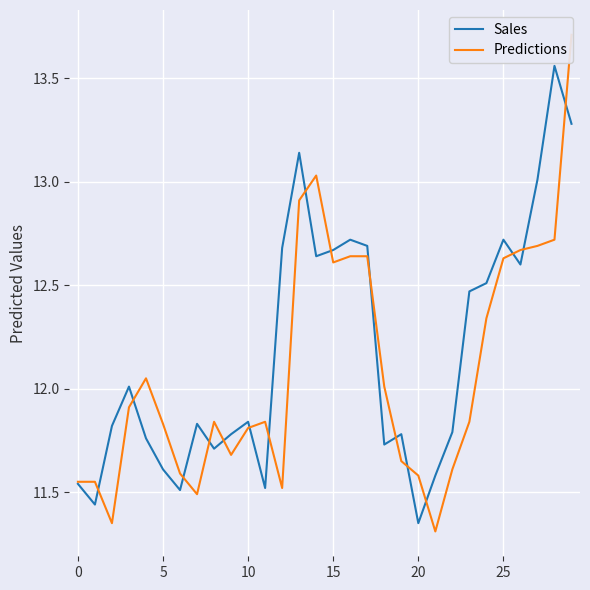

How many lines are shown in the chart?

2